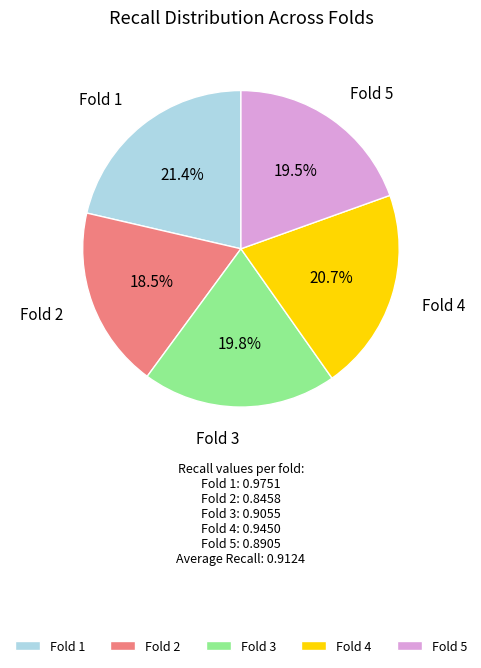

Is there a majority slice in this chart?

No